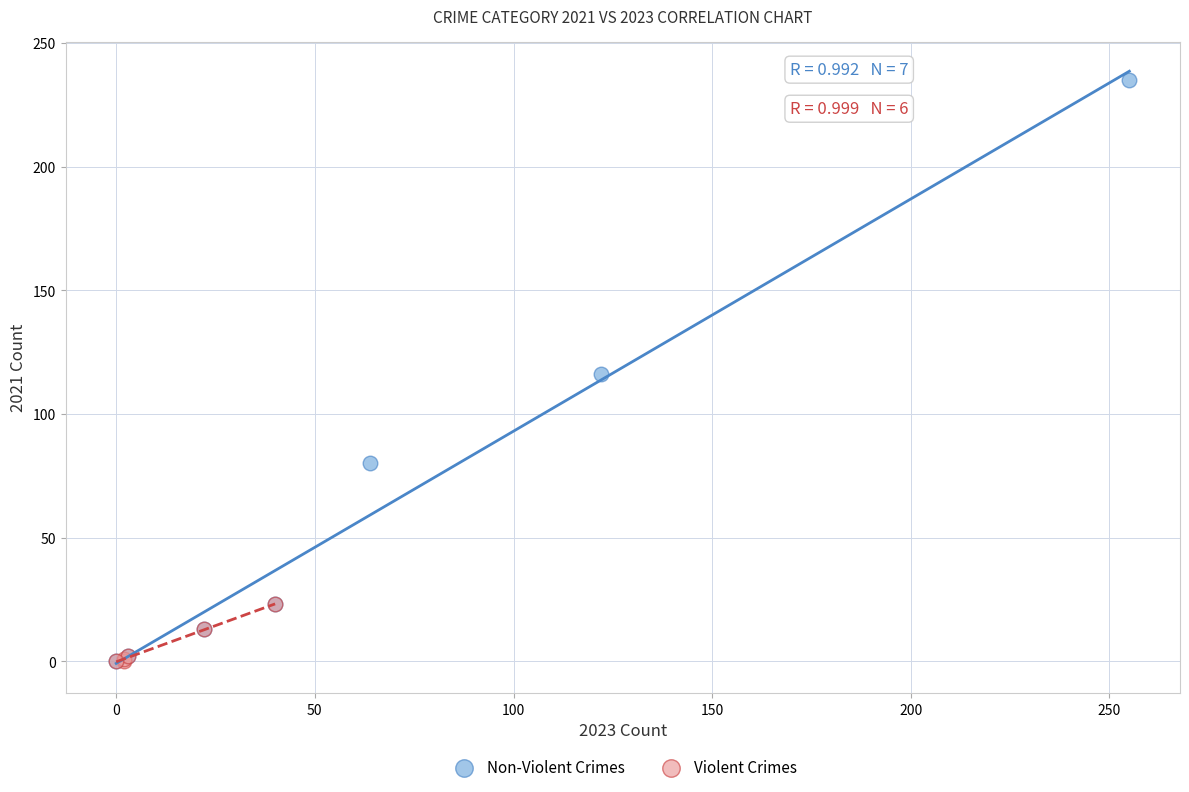

Which series has the widest spread of Y values?

Non-Violent Crimes